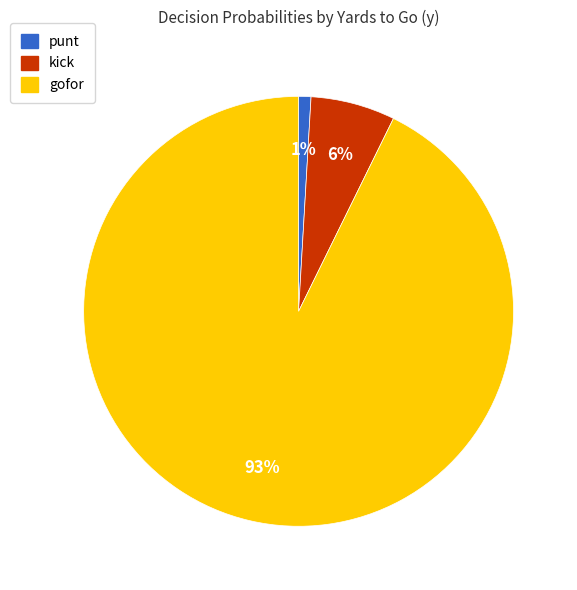

Does any single category account for the majority?

Yes